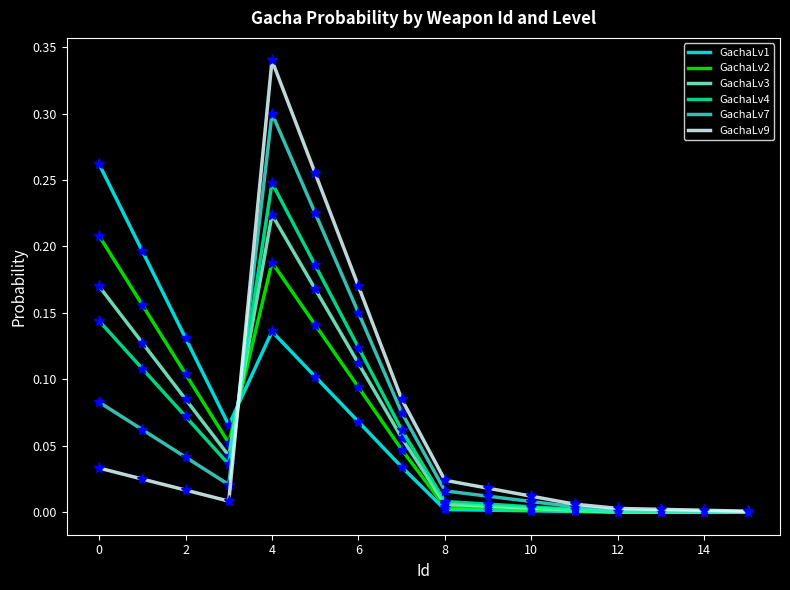

Which series has the largest range (max minus min)?

GachaLv9